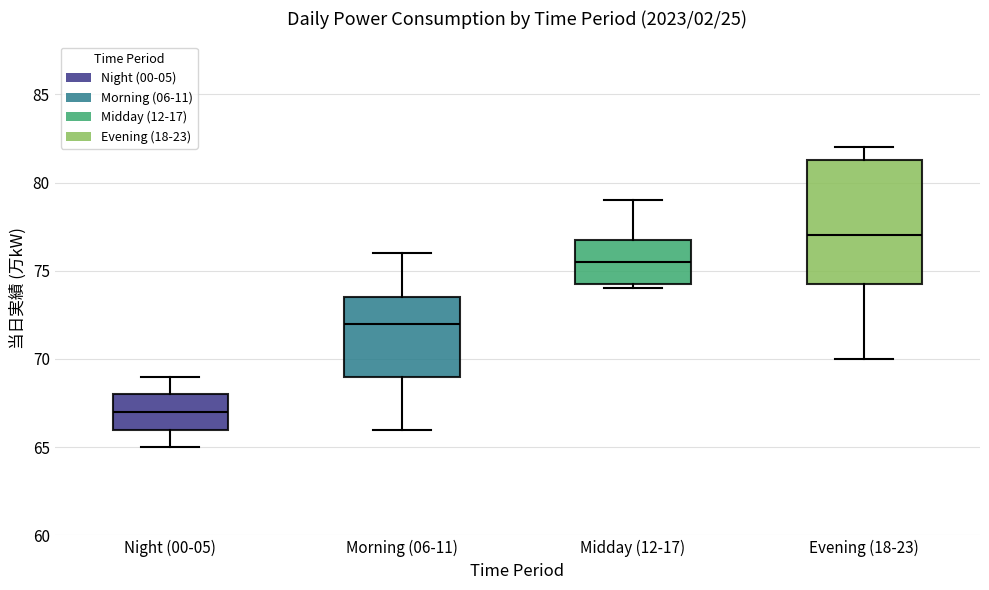

Reading left to right, transcribe this box plot: for each box, give where its median line is, the range the box spans, and where its two whiskers end, as read against the y-axis. The values are not printed on the chart, so give them approximately, as read against the axis.

Night (00-05): median 67.0, box 66.0 to 68.0, whiskers 65.0 to 69.0
Morning (06-11): median 72.0, box 69.0 to 73.5, whiskers 66.0 to 76.0
Midday (12-17): median 75.5, box 74.5 to 77.0, whiskers 74.0 to 79.0
Evening (18-23): median 77.0, box 74.5 to 81.5, whiskers 70.0 to 82.0